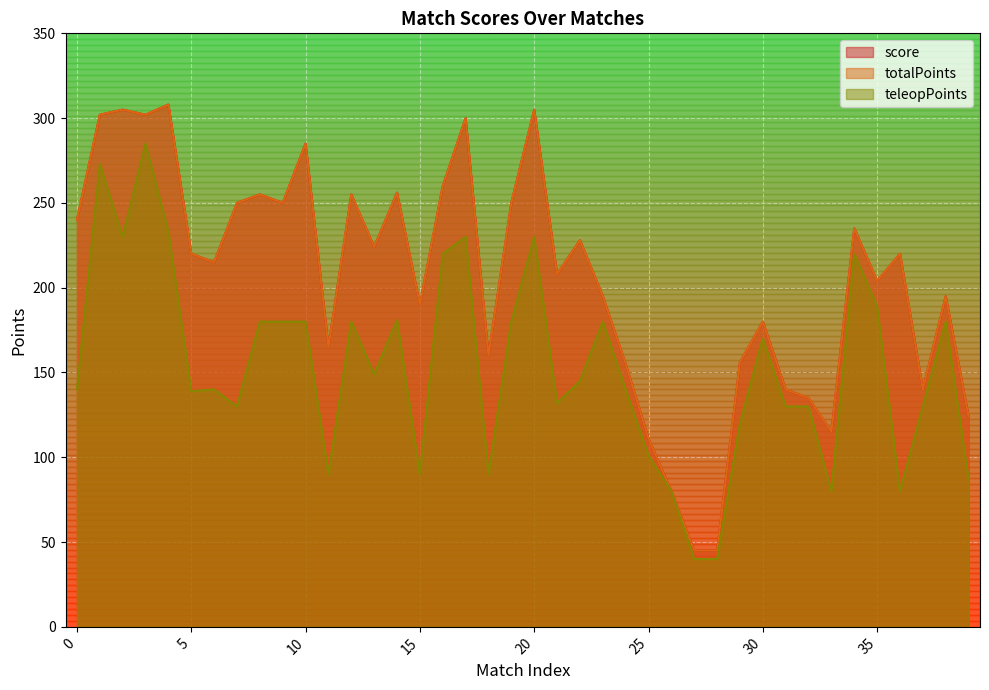

Reading left to right, extract all data points from this chart.

score: 240	302	305	302	308	220	215	250	255	250	285	165	255	224	256	190	260	300	160	250	305	208	228	195	155	111	80	45	45	156	180	140	135	115	235	204	220	140	195	124
totalPoints: 240	302	305	302	308	220	215	250	255	250	285	165	255	224	256	190	260	300	160	250	305	208	228	195	155	111	80	45	45	156	180	140	135	115	235	204	220	140	195	124
teleopPoints: 140	273	230	285	233	139	140	130	180	180	180	90	180	149	181	90	220	230	90	180	230	132	145	180	140	101	80	40	40	120	170	130	130	80	220	189	80	130	180	87